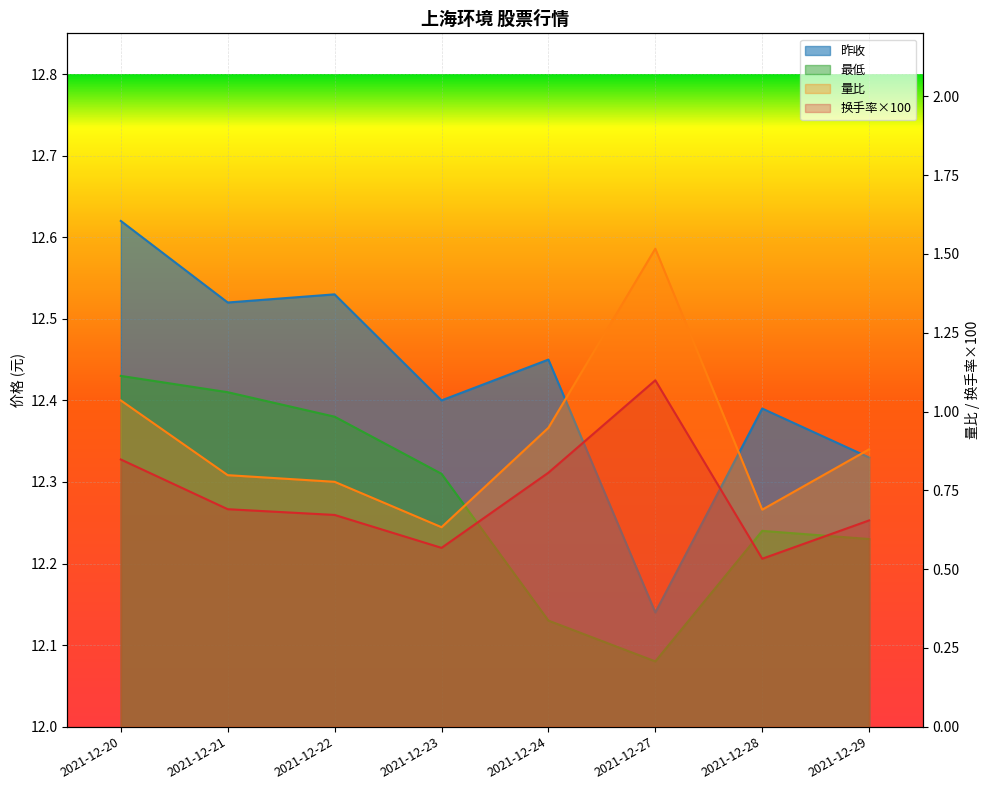

True or false: 成交量 has a value of 1.1 at 2021-12-27.

True